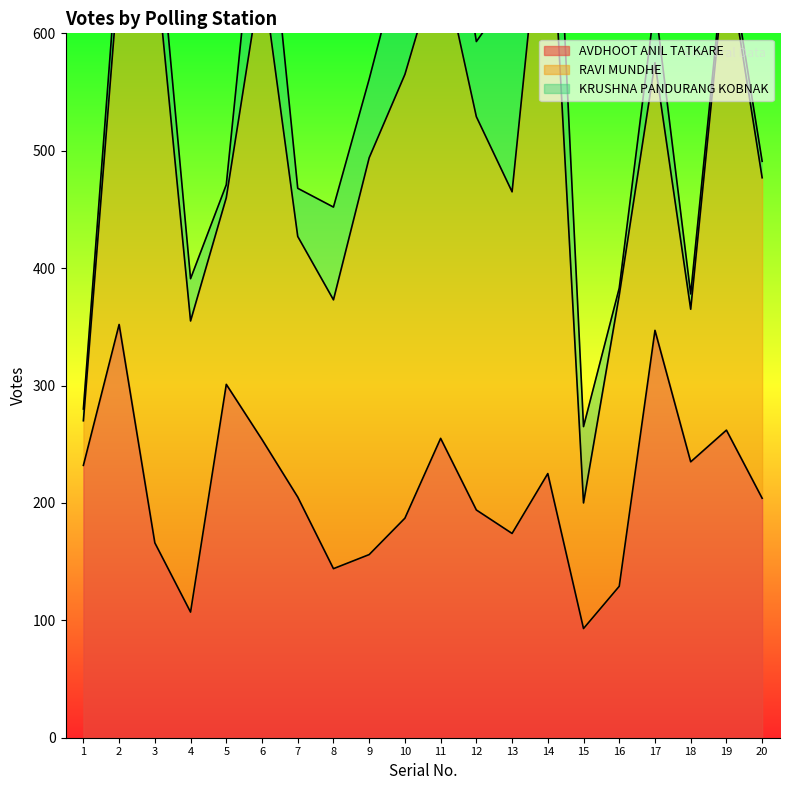

Reading left to right, transcribe all the data shown in this chart.

AVDHOOT ANIL TATKARE: 232	352	166	107	301	254	205	144	156	187	255	194	174	225	93	129	347	235	262	204
RAVI MUNDHE: 38	301	502	248	159	399	222	229	338	378	413	335	291	538	107	248	228	130	407	273
KRUSHNA PANDURANG KOBNAK: 10	30	56	36	11	119	41	79	67	113	118	64	171	137	65	6	51	13	13	14